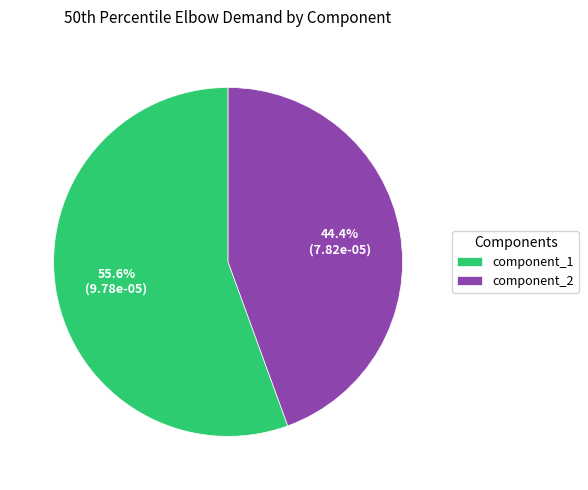

Which has a higher value, component_1 or component_2?

component_1